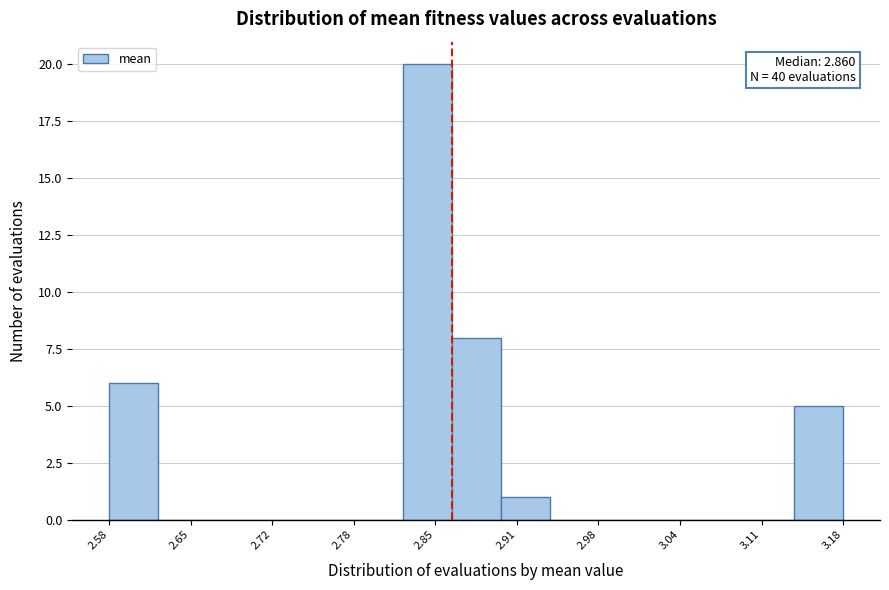

Around what value on the x-axis is the tallest bar? Give the approximate position of its centre, as read against the axis.

2.84